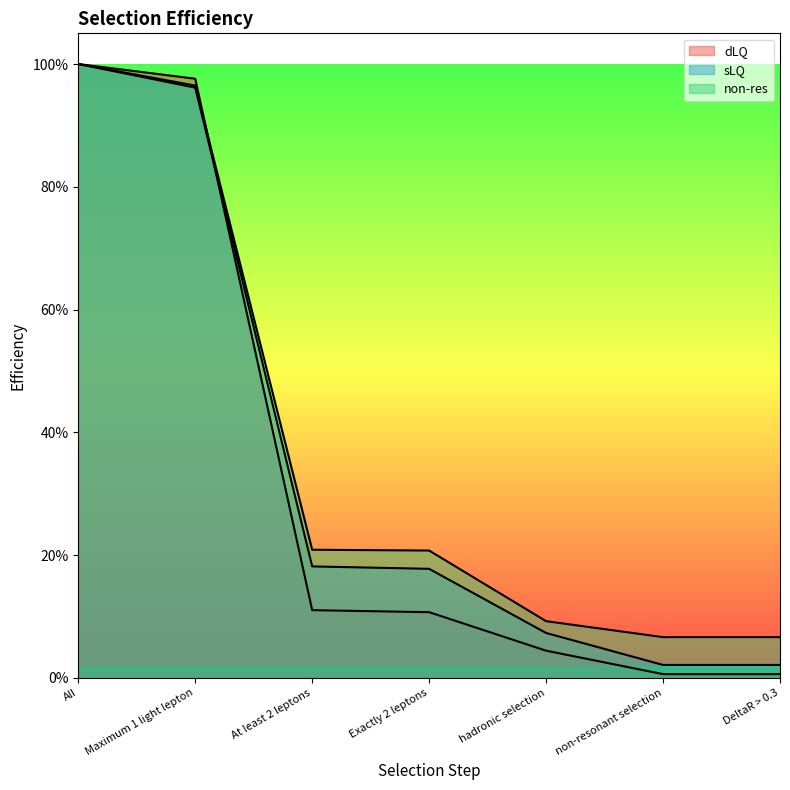

What position from the right is At least 2 leptons?

5